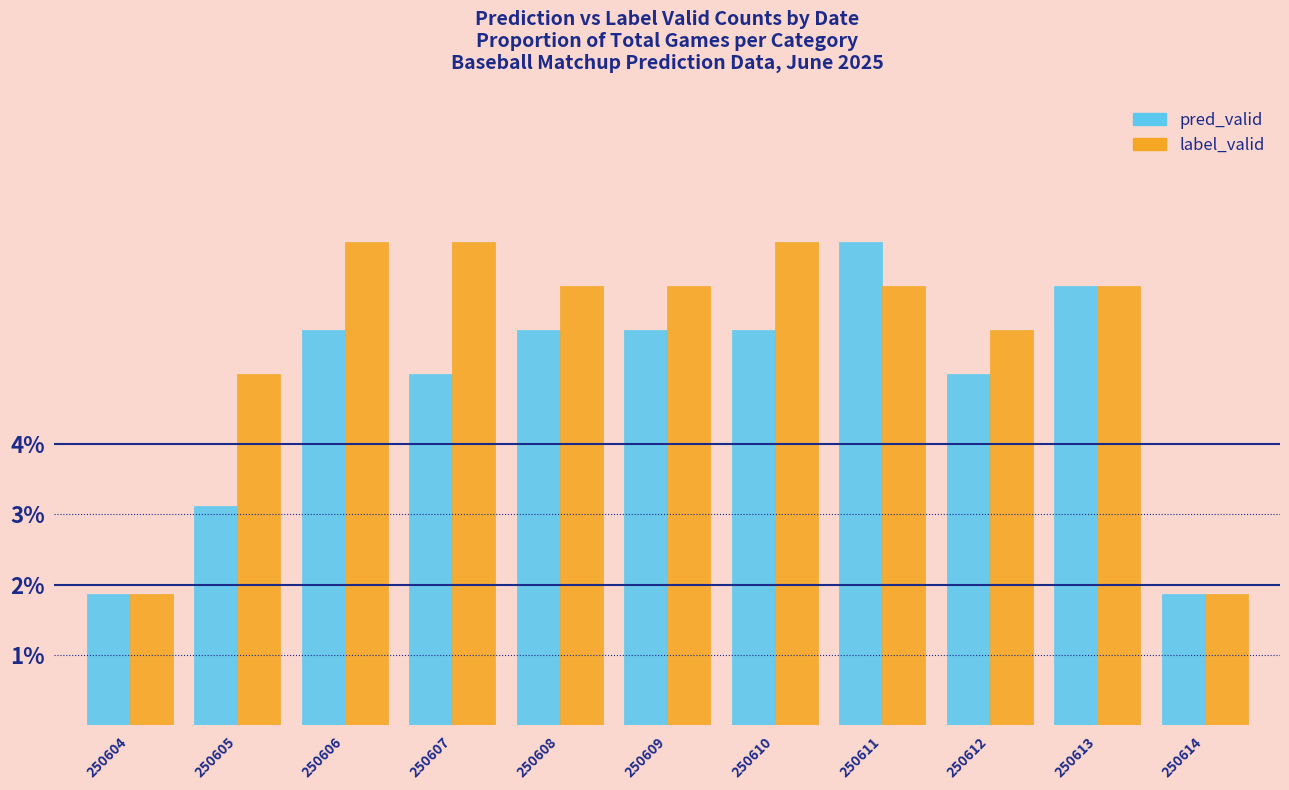

True or false: pred_valid has a value of 2.5 at 250612.

False